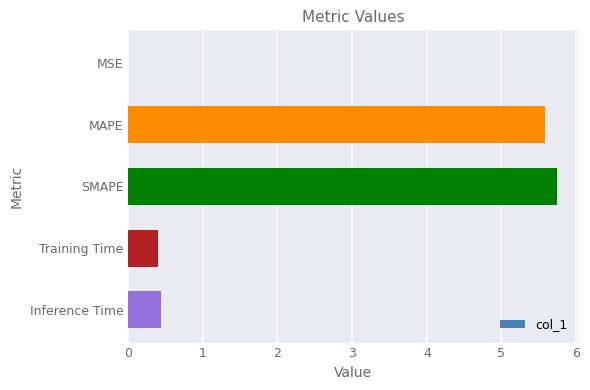

What is the sum of the values at Training Time and SMAPE?

6.1